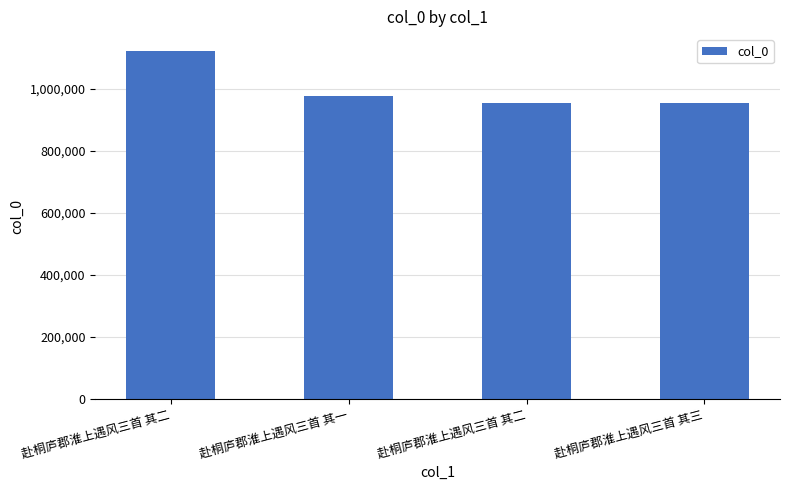

How many series are shown in this chart?

1